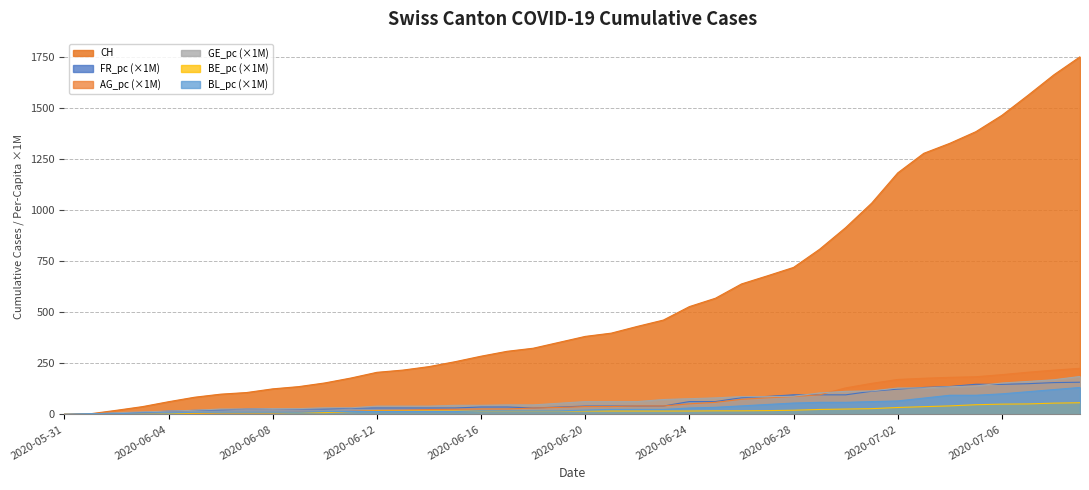

True or false: FR_pc has a value of 40.8 at 2020-06-21.

True